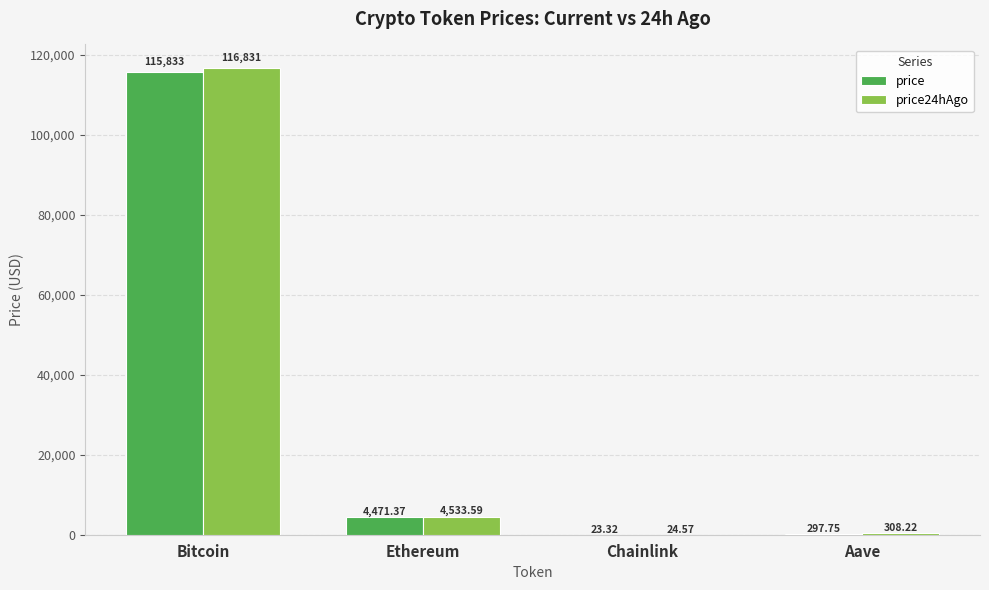

Are the bars grouped side by side (vs. stacked)?

Yes